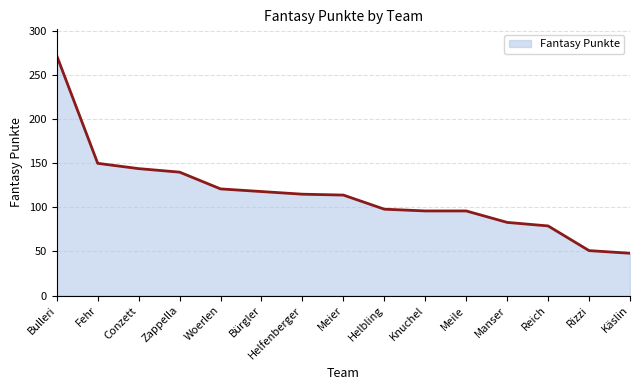

Approximately how many times larger is the value at Reich compared to Zappella?

0.6